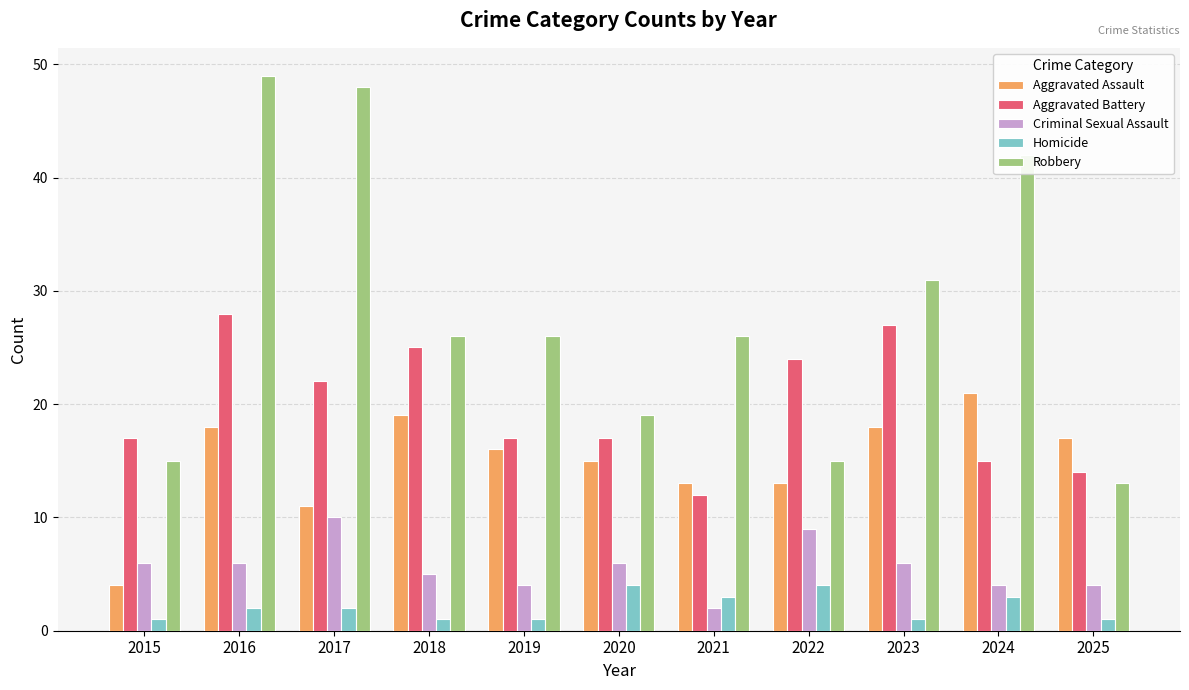

List the series in order of their peak value, highest first.

Robbery, Aggravated Battery, Aggravated Assault, Criminal Sexual Assault, Homicide